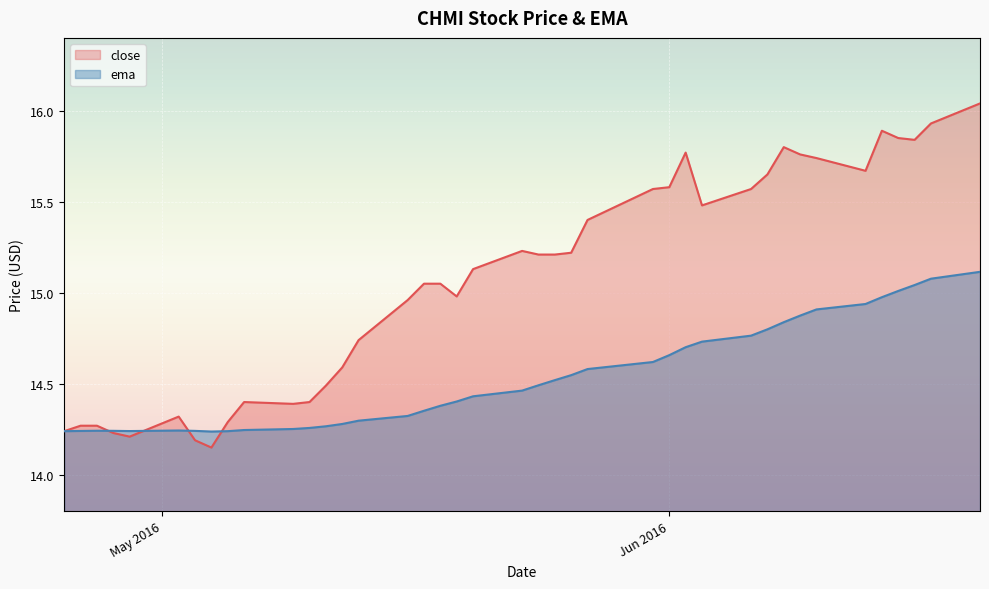

What are all the series names shown in the legend?

close, ema